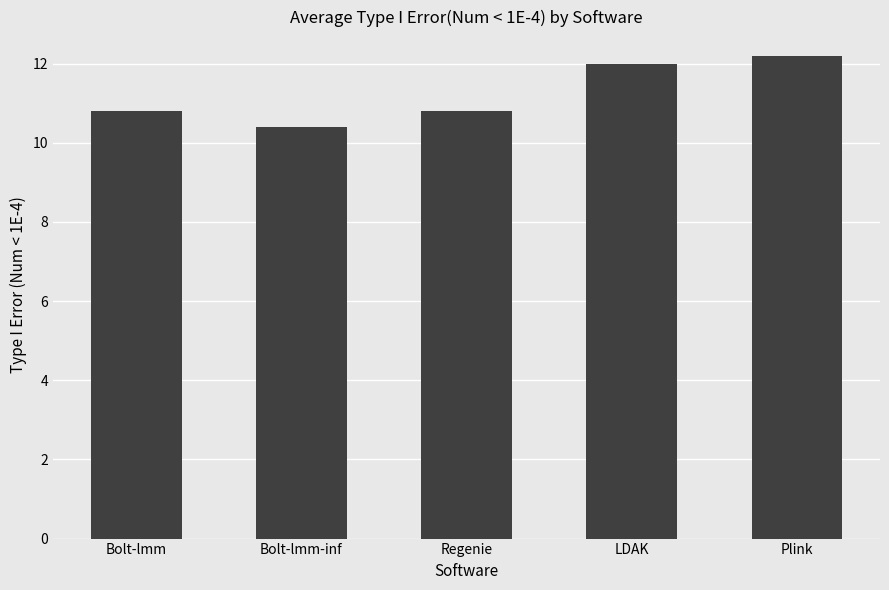

Reading left to right, transcribe all the data shown in this chart.

10.8	10.4	10.8	12.0	12.2